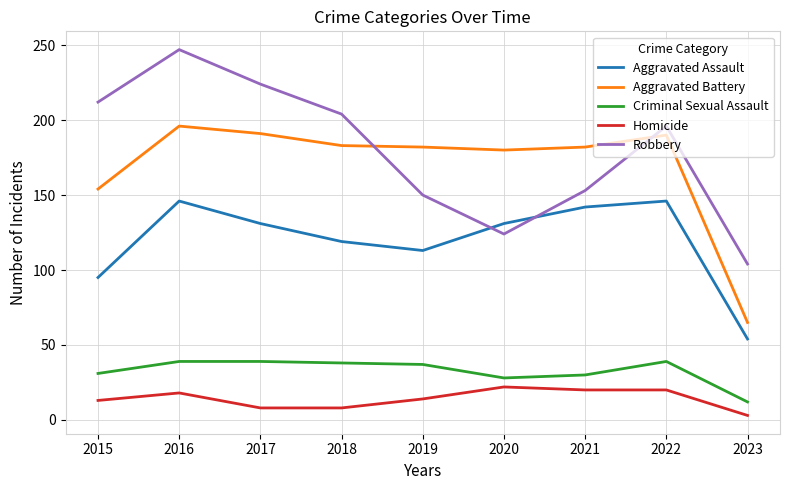

Rank the series at 2020 from lowest to highest value.

Homicide, Criminal Sexual Assault, Robbery, Aggravated Assault, Aggravated Battery